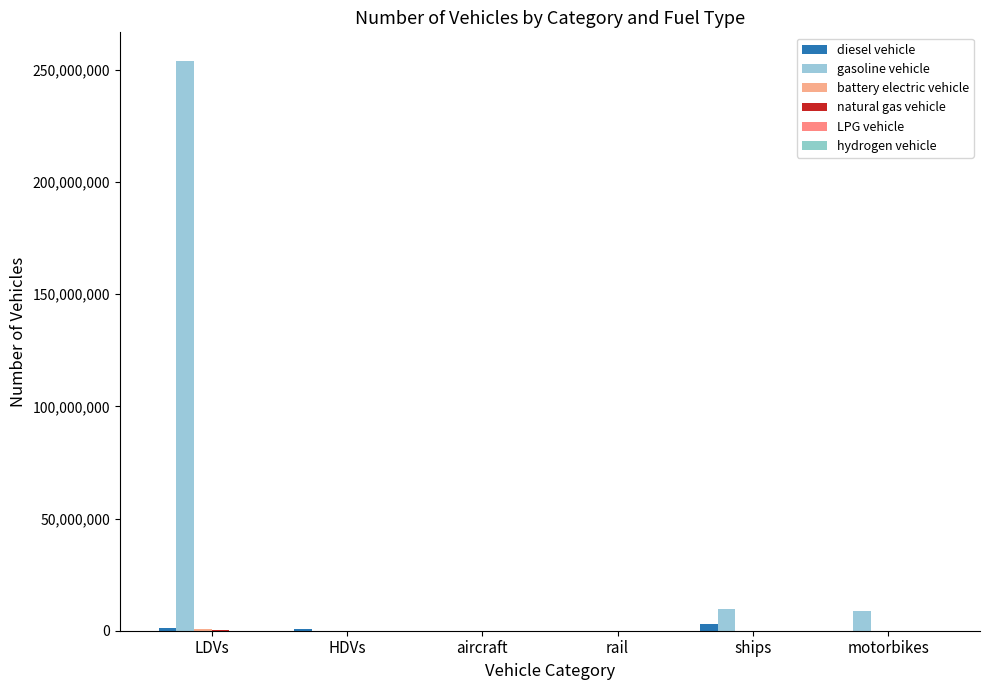

Which series has the largest total across all categories?

gasoline vehicle